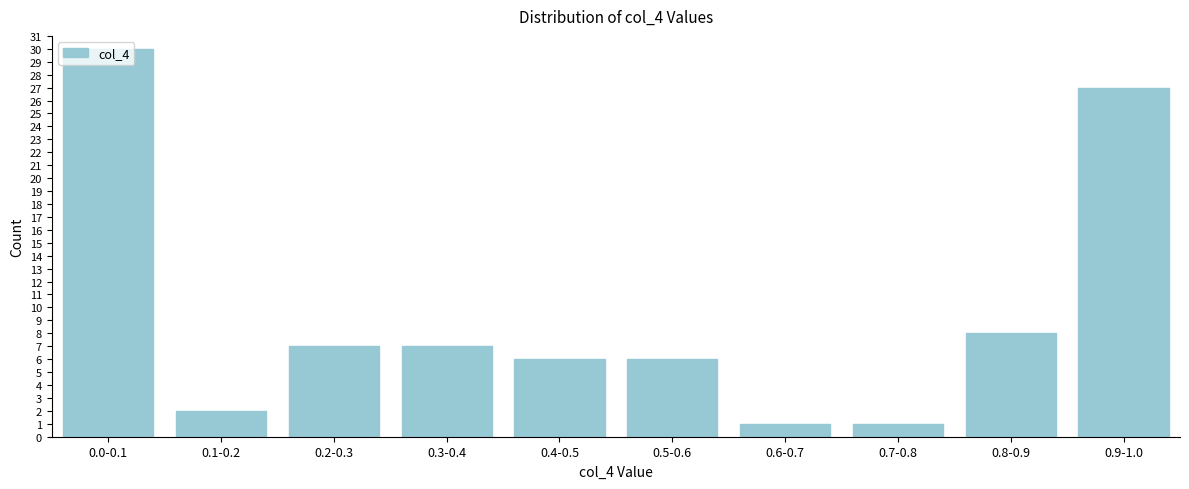

The value at 0.9-1.0 is 27. True or false?

True